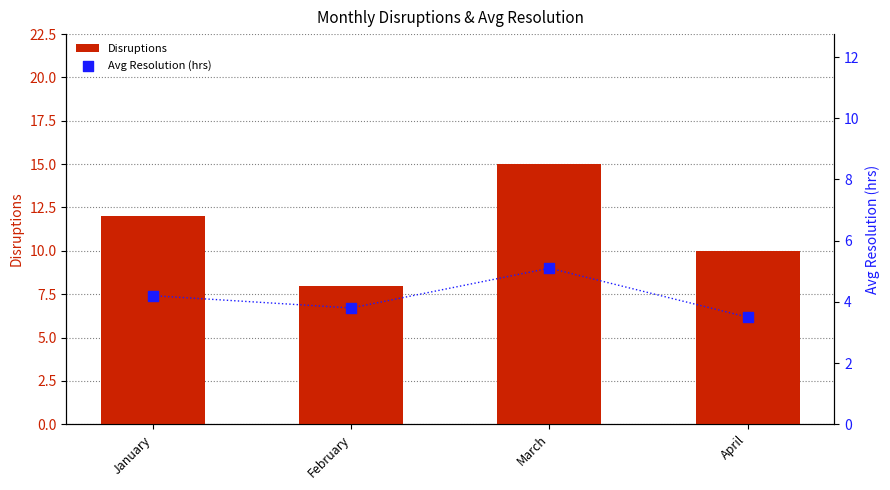

Which series reaches the minimum Y coordinate?

Avg Resolution (hrs)